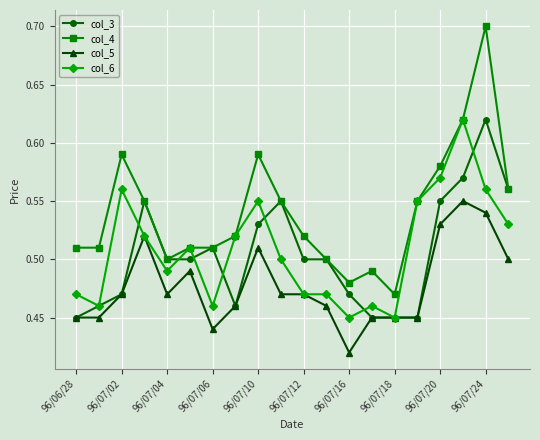

What is the maximum value shown in the chart?

0.7